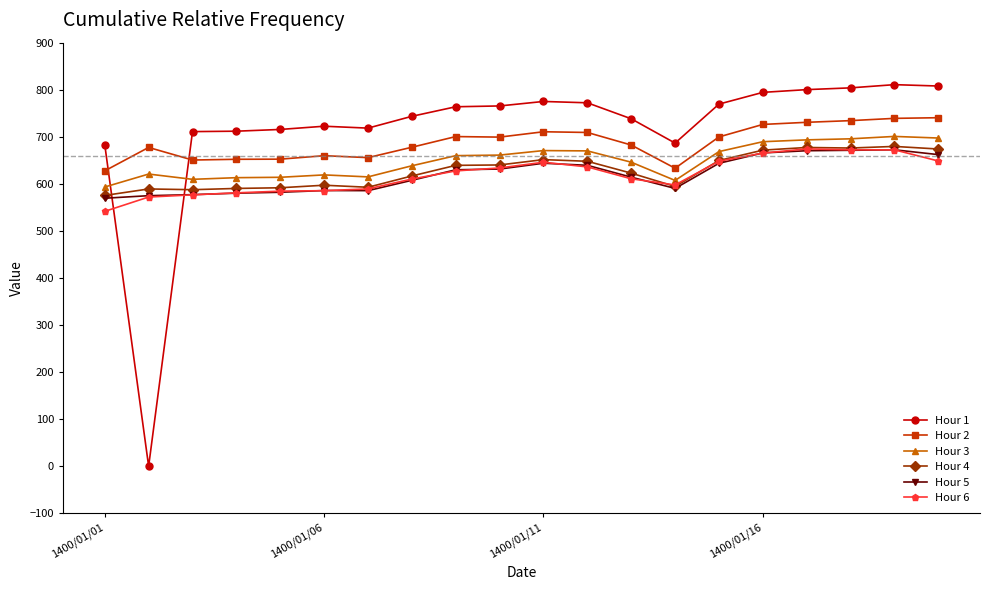

Which series has the largest range (max minus min)?

Hour 1